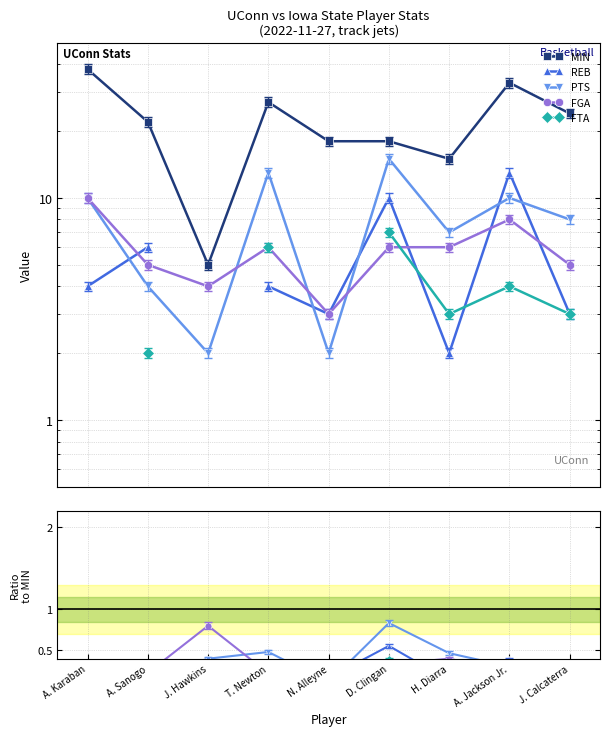

Count the REB values in the range 0 to 1.

9